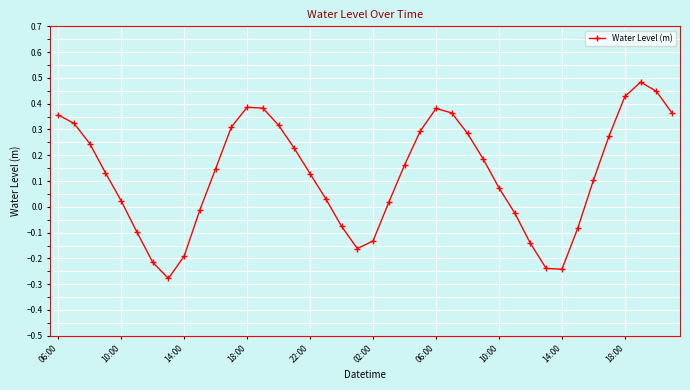

How many interior local peaks (higher than both neighbors) does the data have?

3